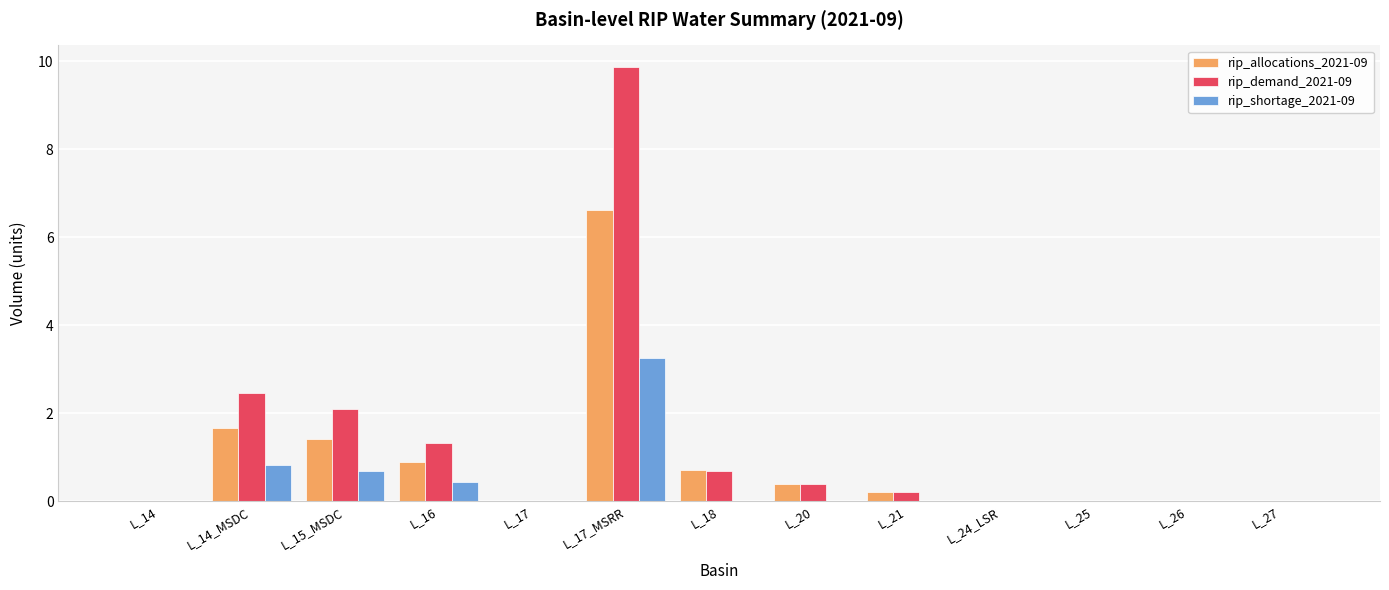

Is it true that rip_shortage_2021-09 equals -1.4 at L_21?

False